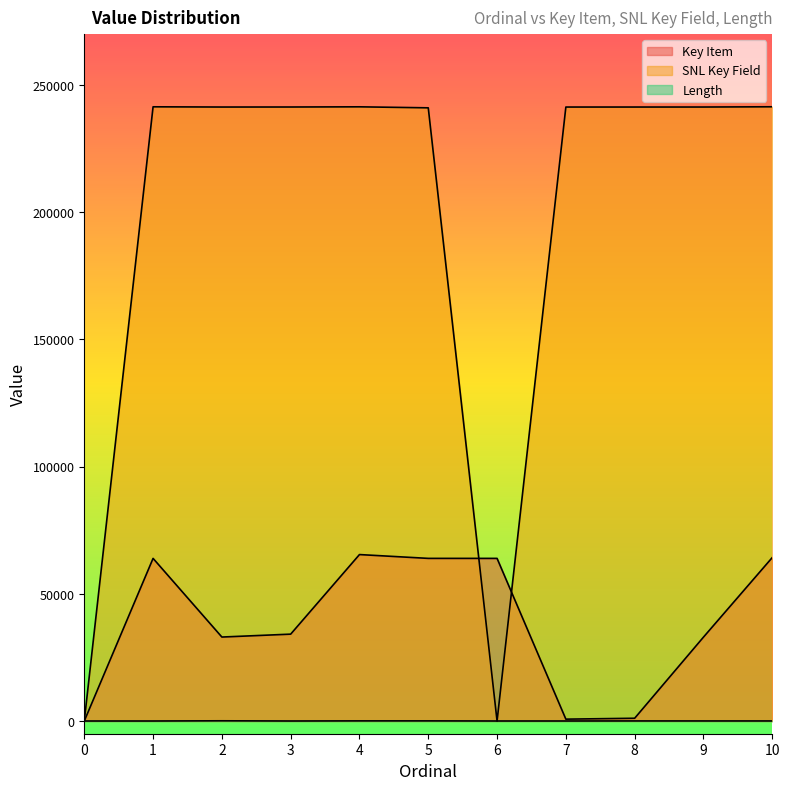

Where does the Length series first go above 20?

2